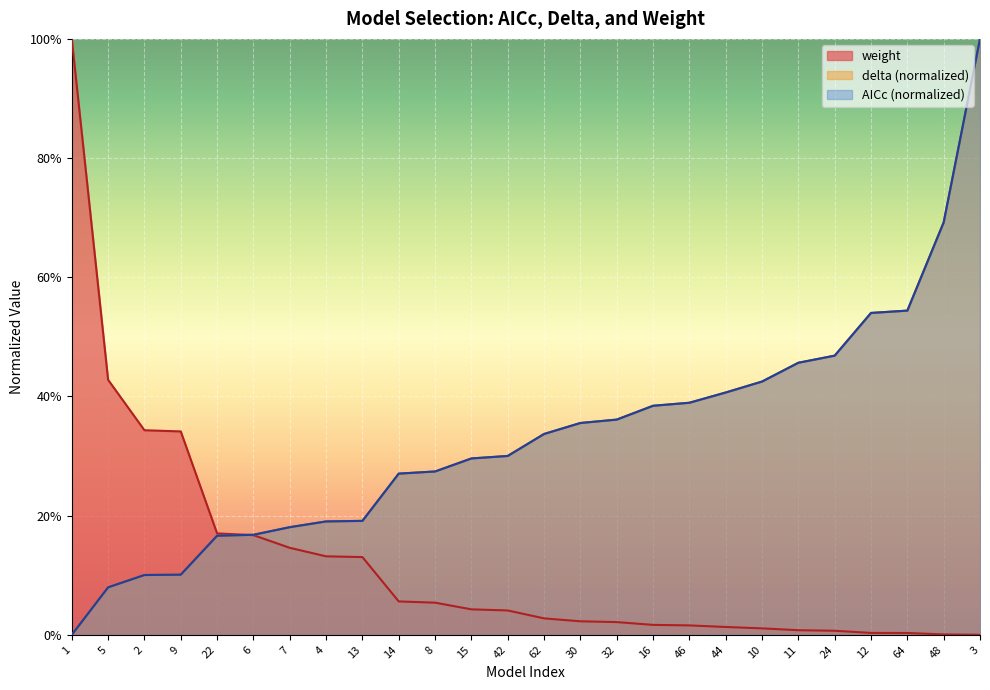

Rank the categories by value from highest to lowest.

1, 5, 2, 9, 22, 6, 7, 4, 13, 14, 8, 15, 42, 62, 30, 32, 16, 46, 44, 10, 11, 24, 12, 64, 48, 3